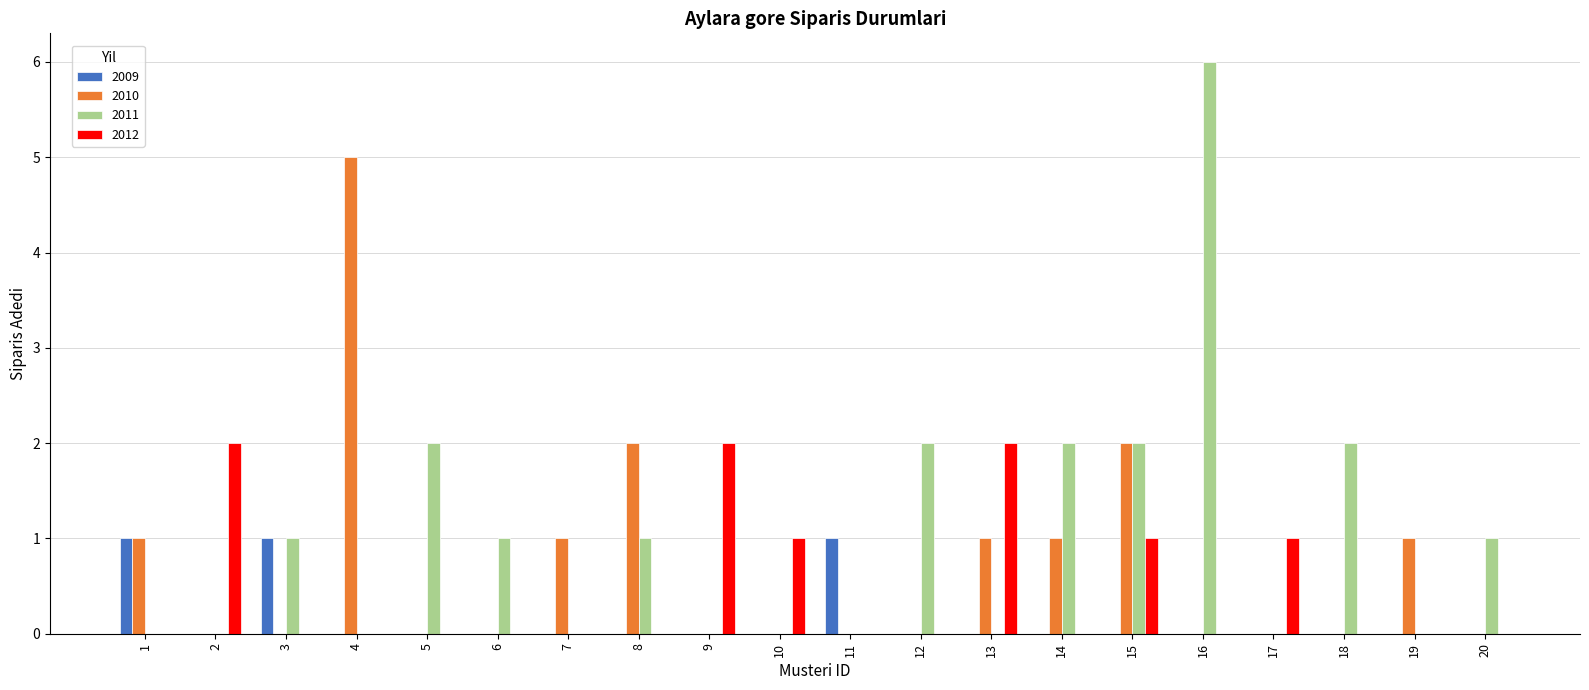

Reading left to right, extract all data points from this chart.

2009: 1	0	1	0	0	0	0	0	0	0	1	0	0	0	0	0	0	0	0	0
2010: 1	0	0	5	0	0	1	2	0	0	0	0	1	1	2	0	0	0	1	0
2011: 0	0	1	0	2	1	0	1	0	0	0	2	0	2	2	6	0	2	0	1
2012: 0	2	0	0	0	0	0	0	2	1	0	0	2	0	1	0	1	0	0	0